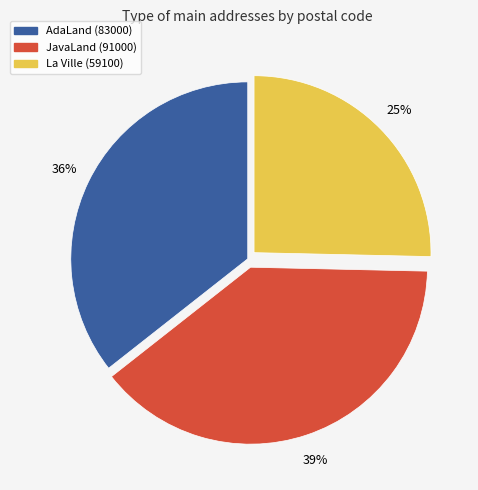

What percentage is the AdaLand (83000) slice, to the nearest percent?

36%